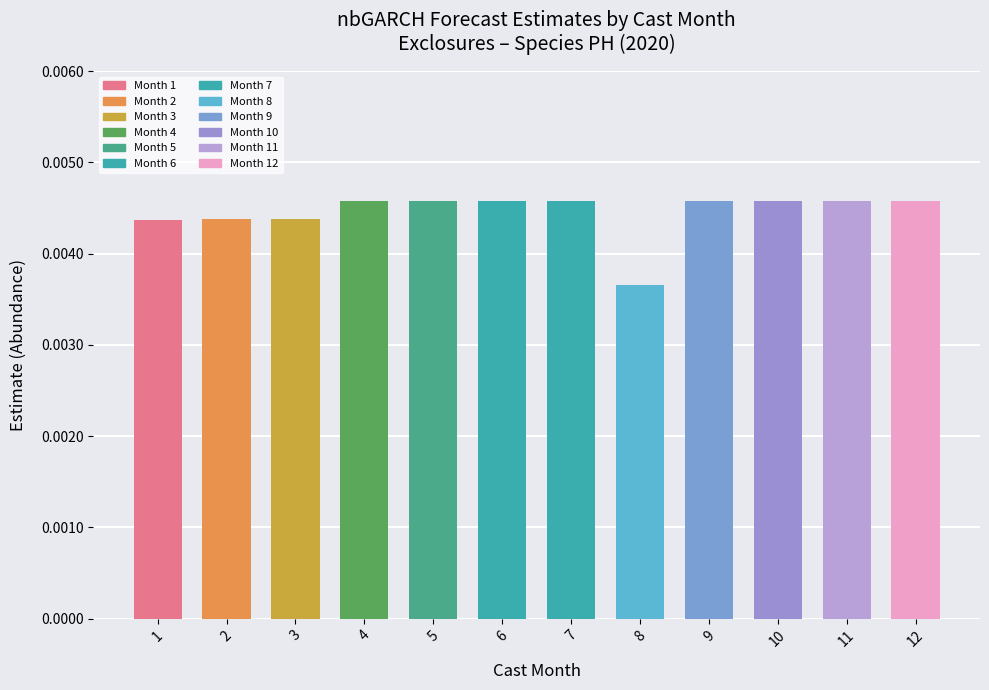

Is it true that the value at 3 is 0.0?

True